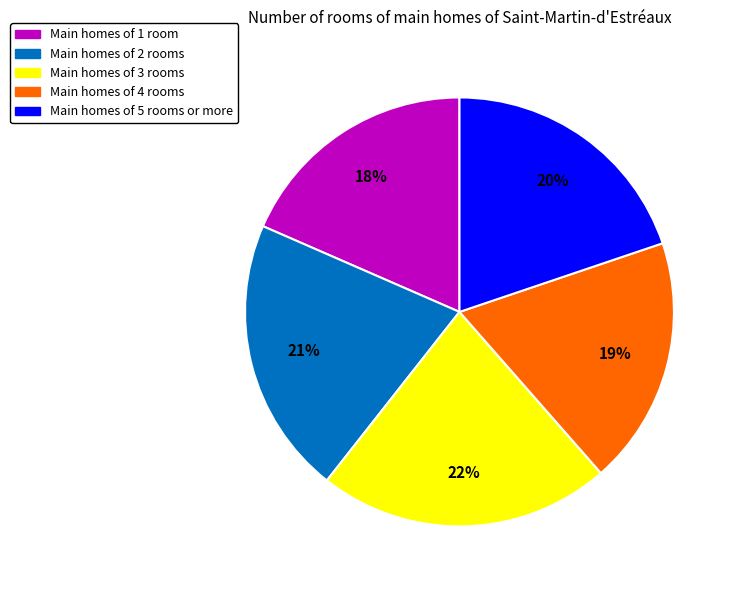

Count the number of slices in the pie.

5